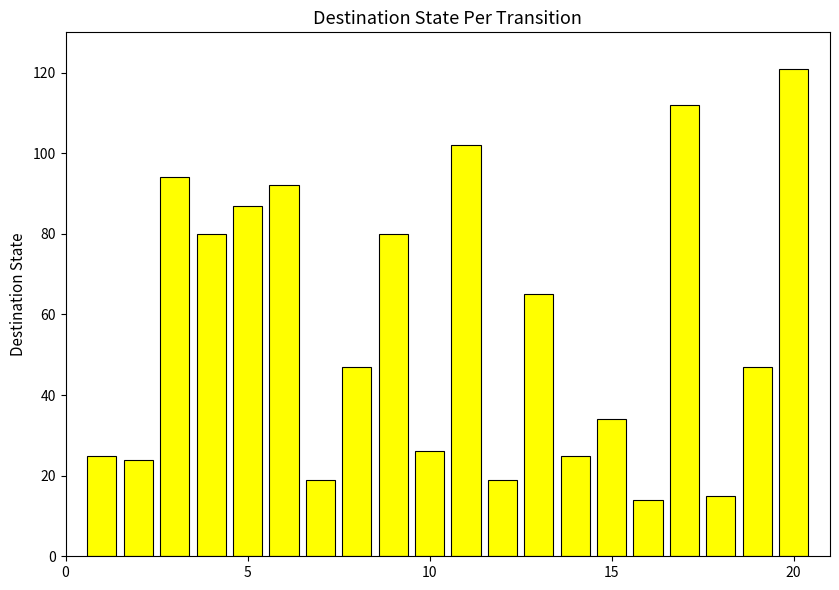

Reading left to right, extract all data points from this chart.

25	24	94	80	87	92	19	47	80	26	102	19	65	25	34	14	112	15	47	121